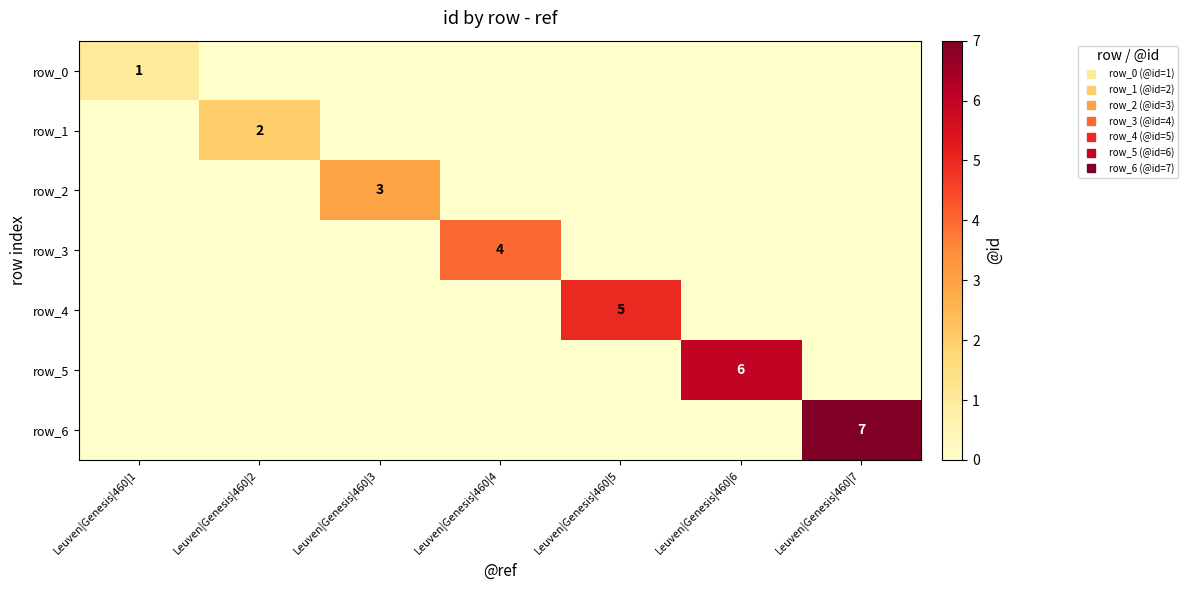

The row_1 series shows -1 at Leuven|Genesis|460|4. True or false?

False